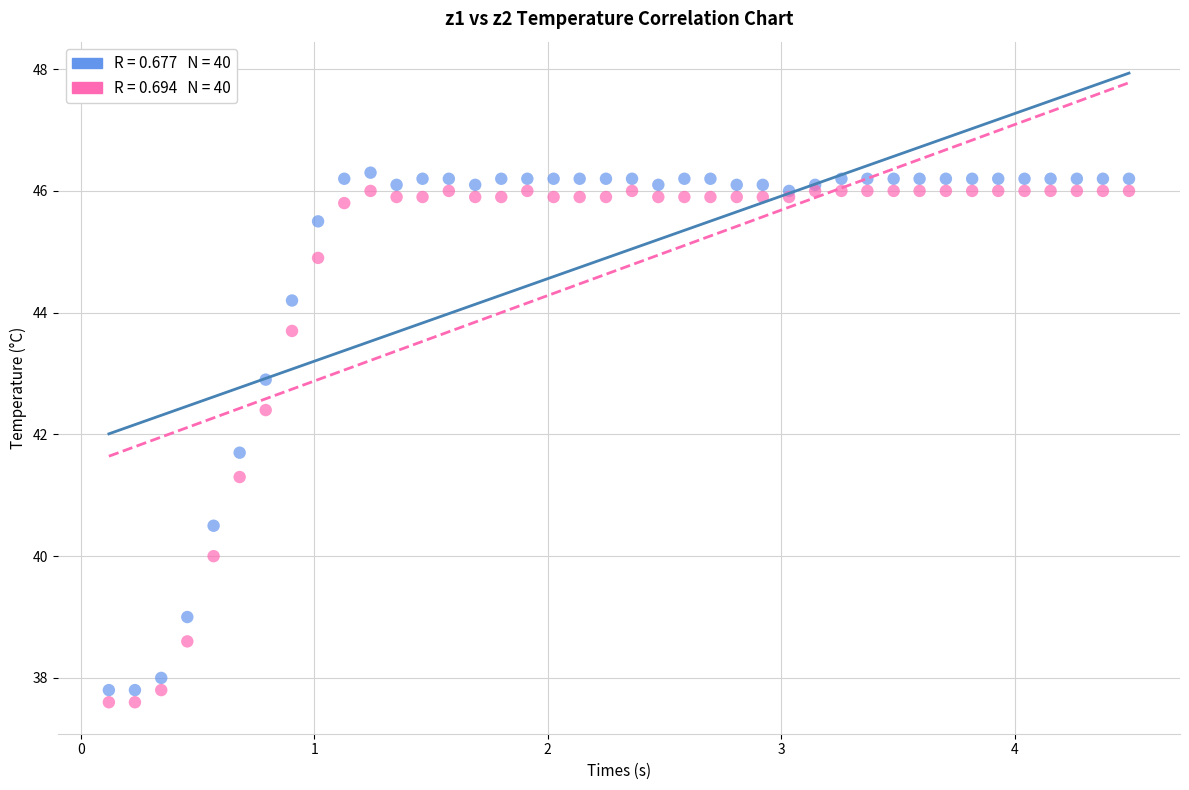

Across all series, what Y value is closest to 41?

41.3